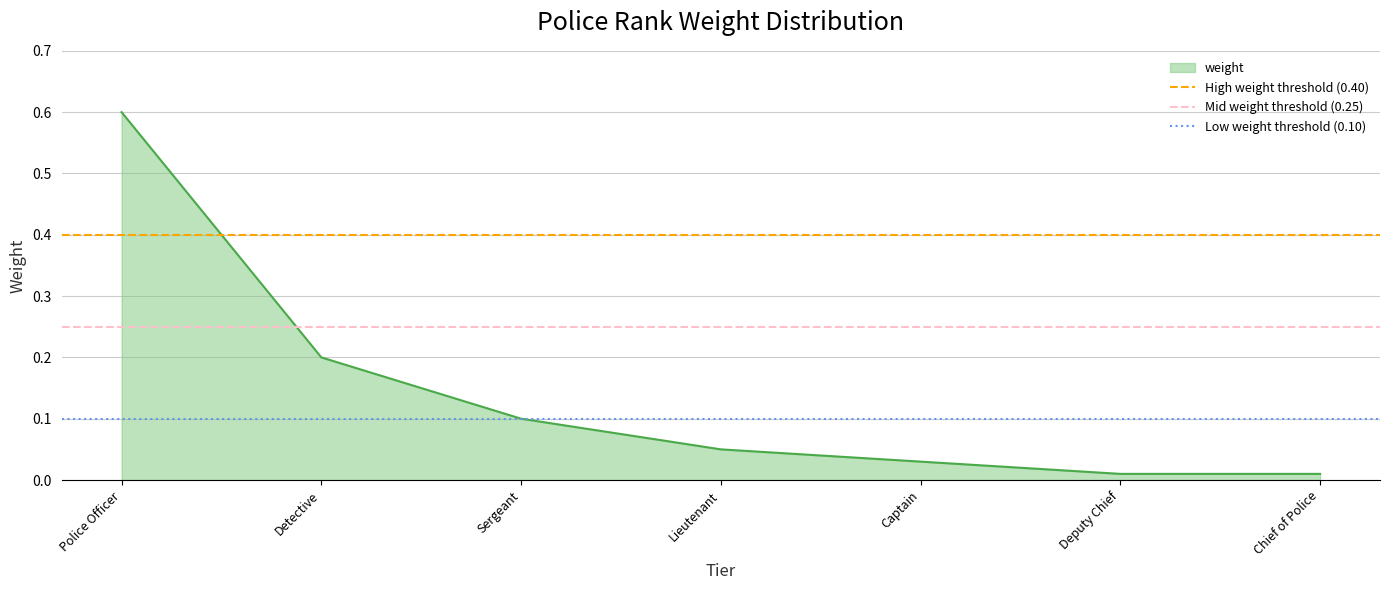

Which category has the highest value in the weight series?

Police Officer